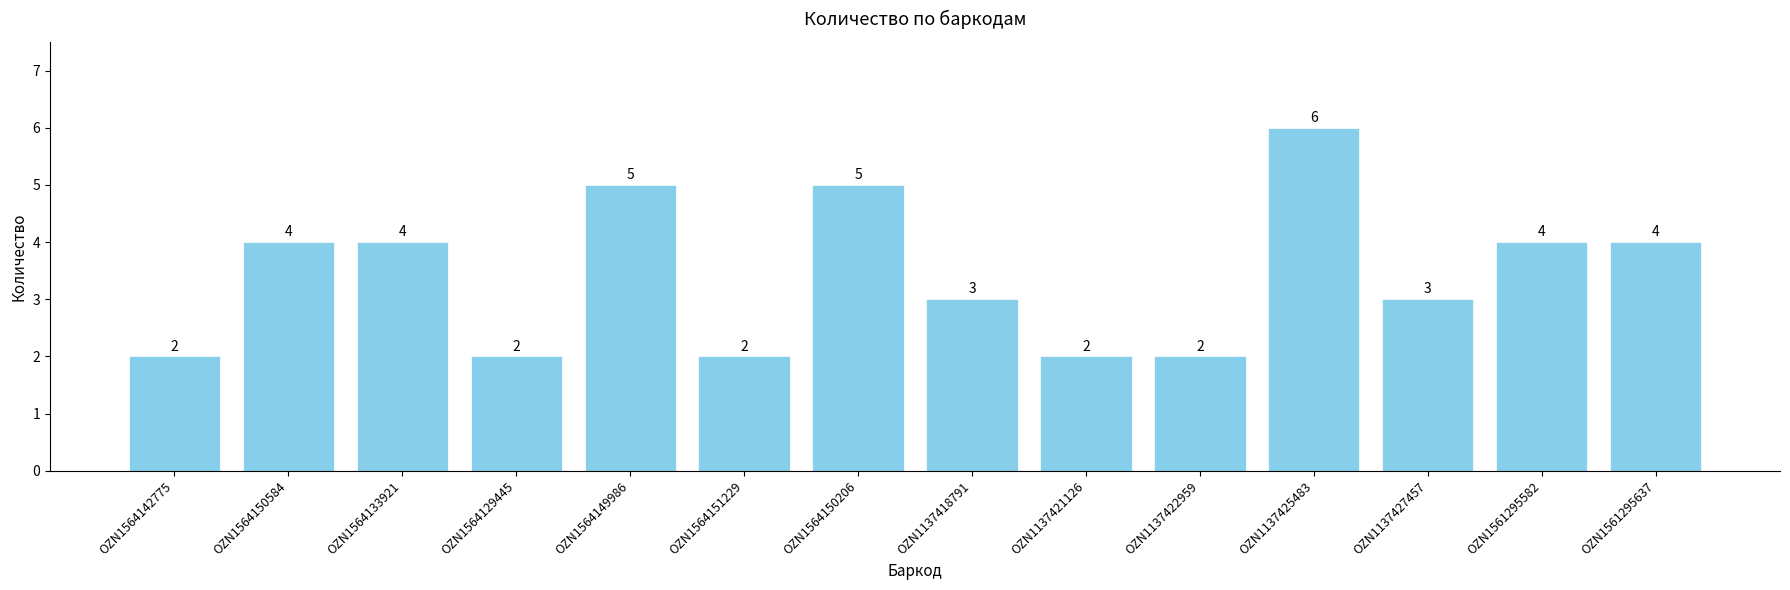

What is the value of the 10th bar from the left?

2